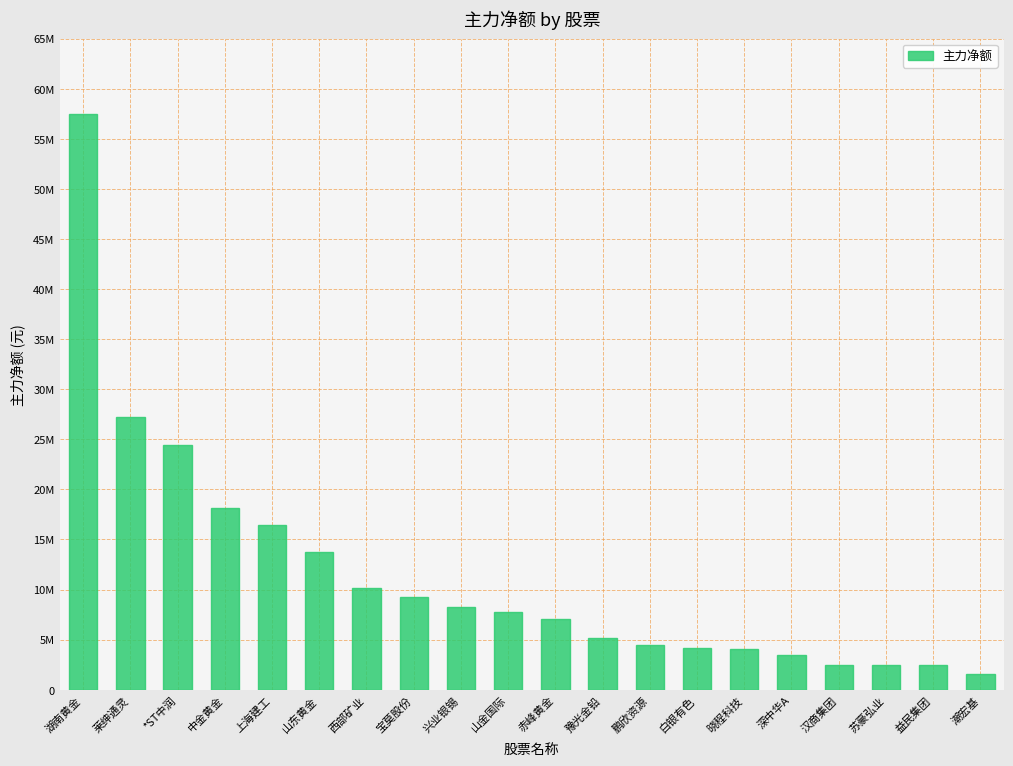

What is the label of the 13th bar from the right?

宝莫股份